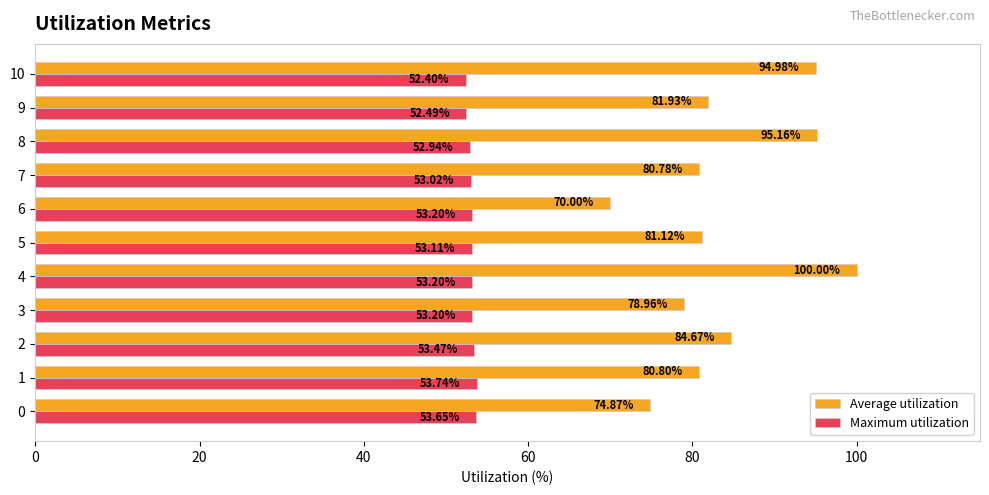

Where is Maximum utilization nearest to the value 53?

7